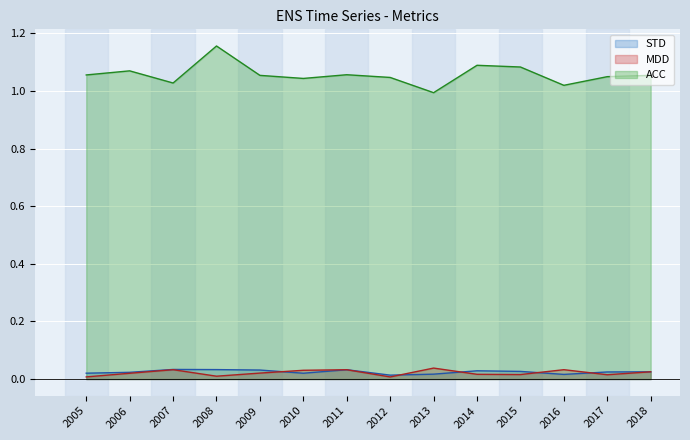

Does the chart display data point markers on the line(s)?

No